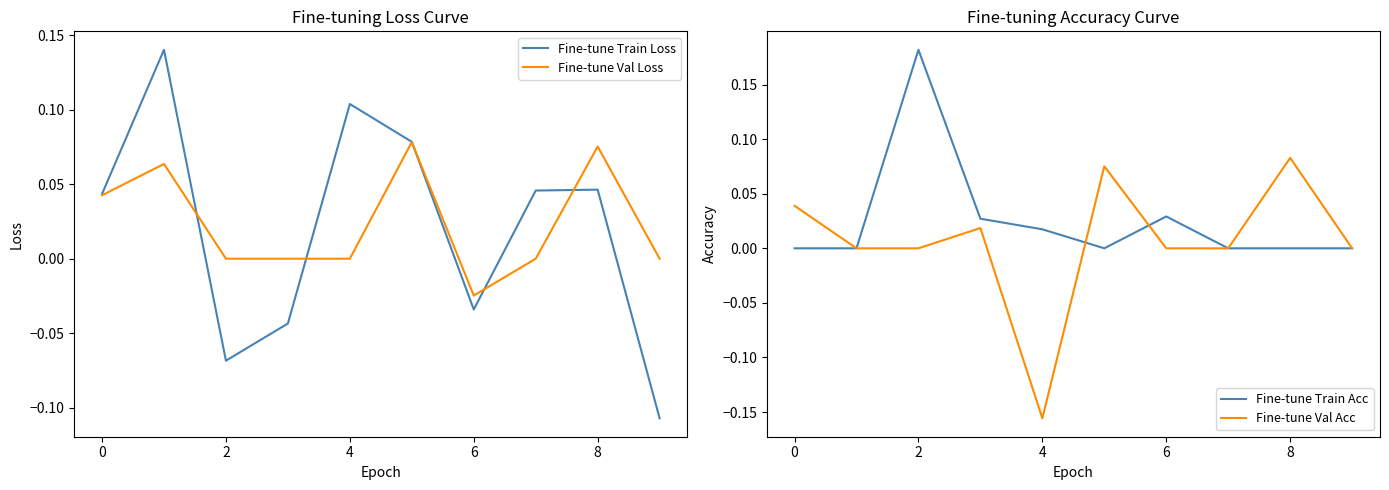

What is the spread (max minus min) of values at 10?

0.1